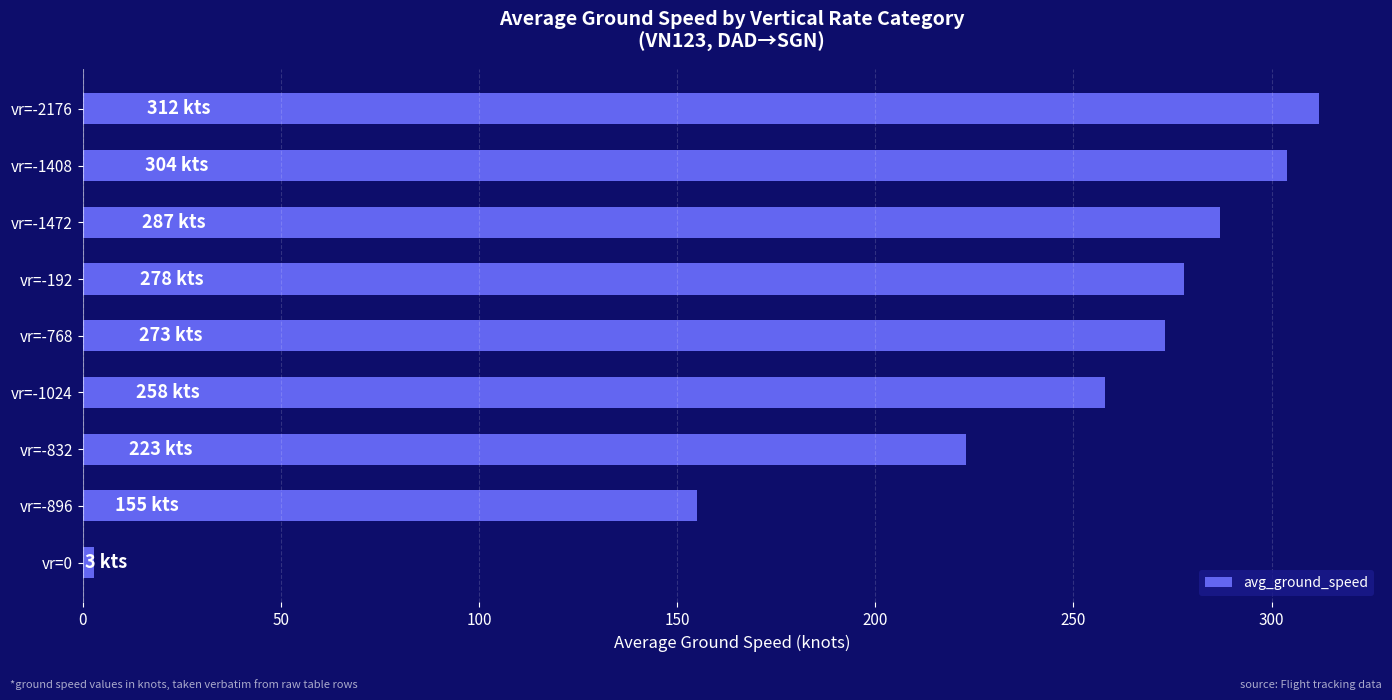

Which label corresponds to the smallest value in the chart?

vr=0